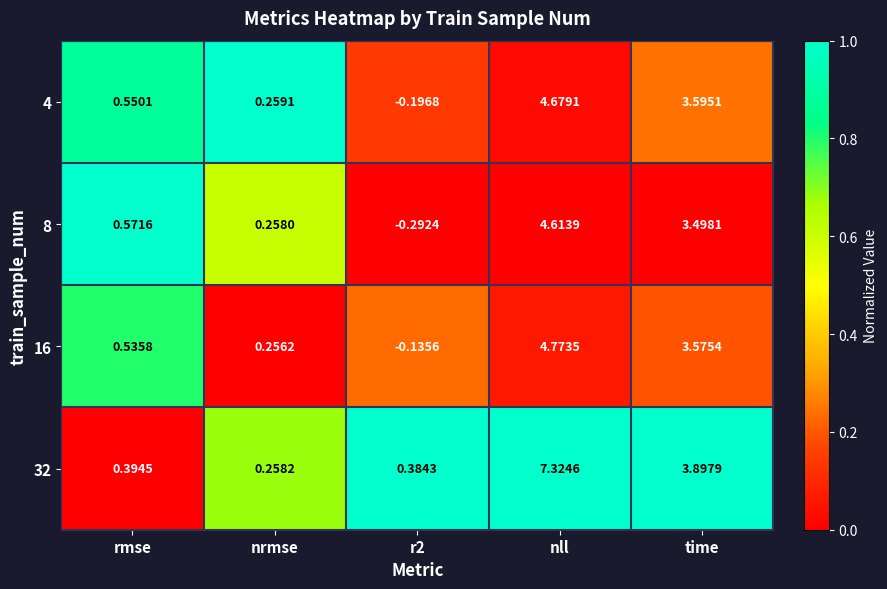

At which label is 32 closest to 3?

time